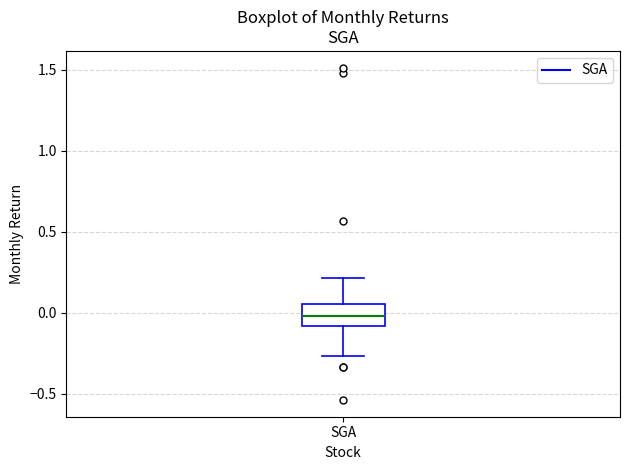

Where does the upper whisker of the box for SGA end on the y-axis? The values are not printed on the chart, so give them approximately, as read against the axis.

0.20